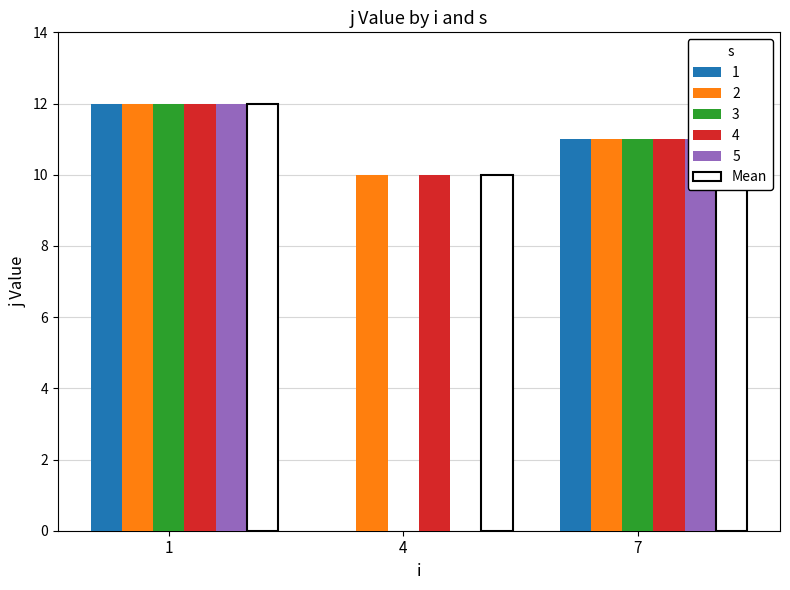

Which label corresponds to the smallest value in the chart?

4